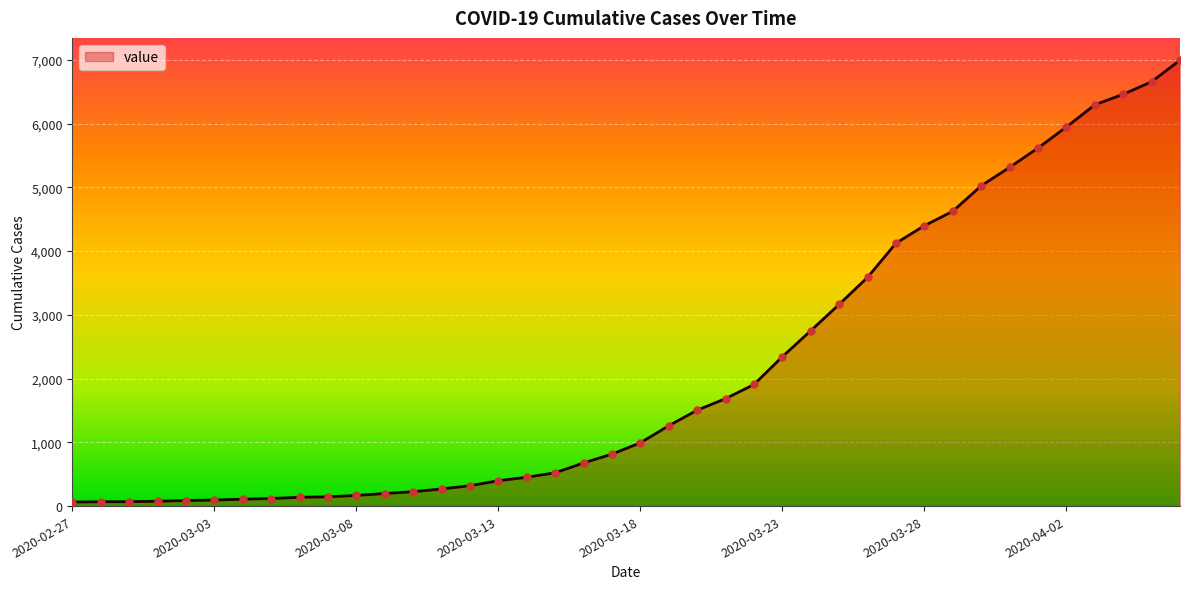

What is the difference between the maximum and minimum values?

6931